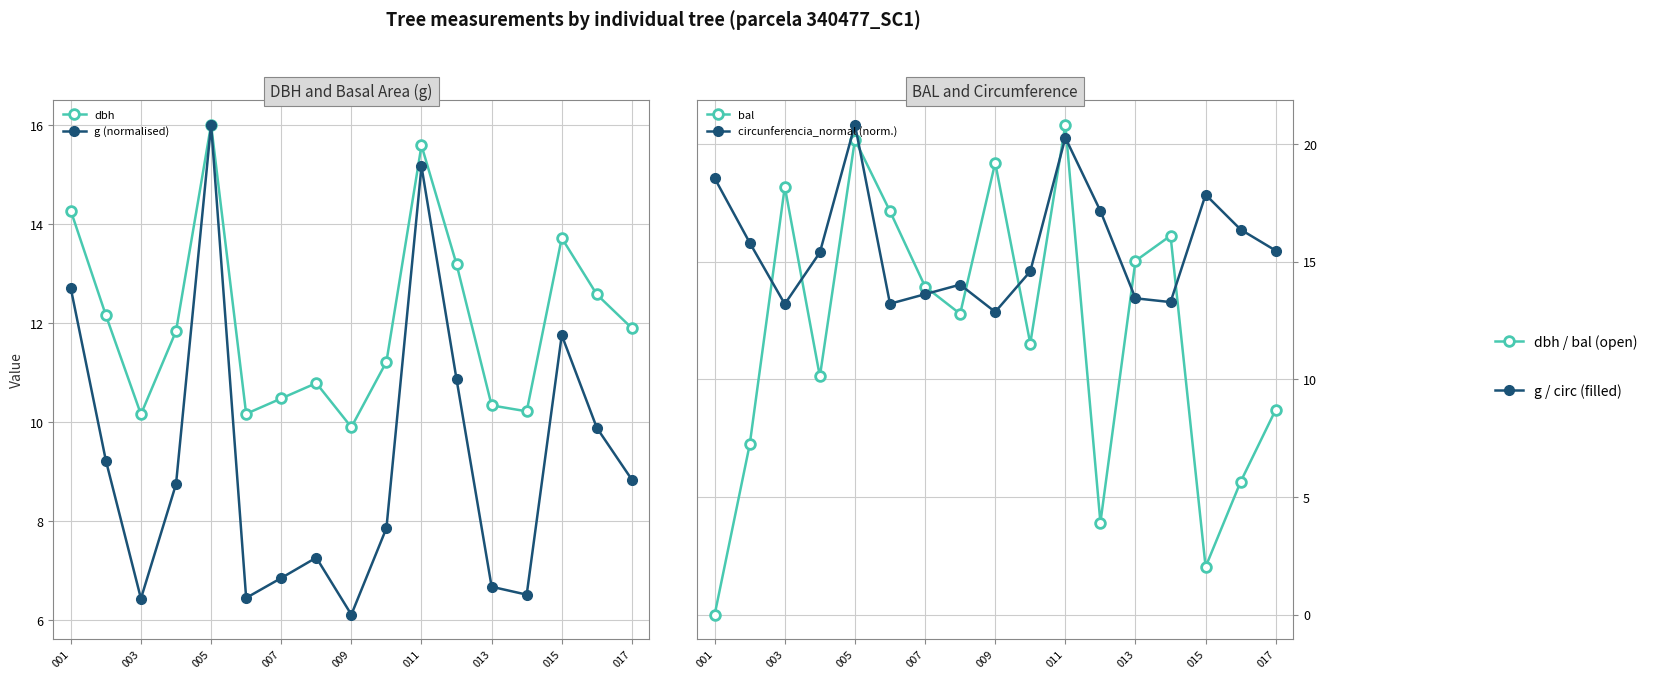

What is the total value across all series at 007?

44.9